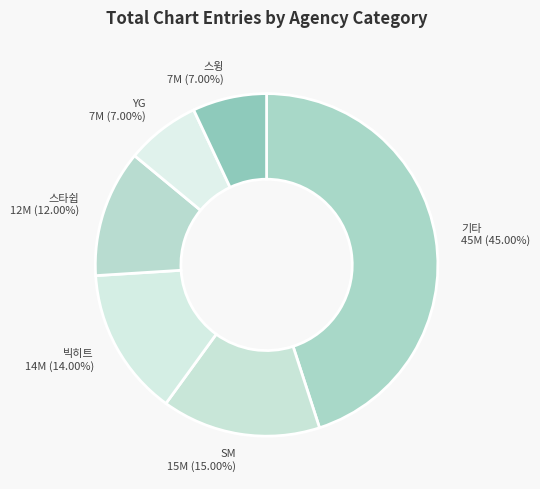

To the nearest percent, what percentage of the pie is 스타쉽?

12%